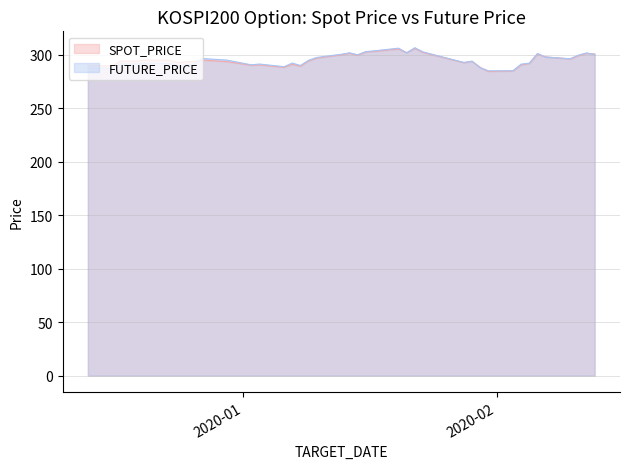

How many data points in FUTURE_PRICE are above 294?

20